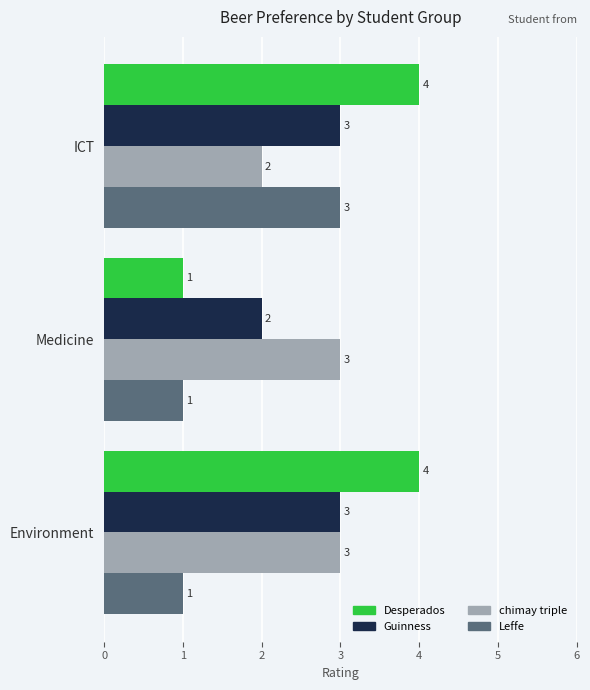

Which series has the widest spread of values?

Desperados